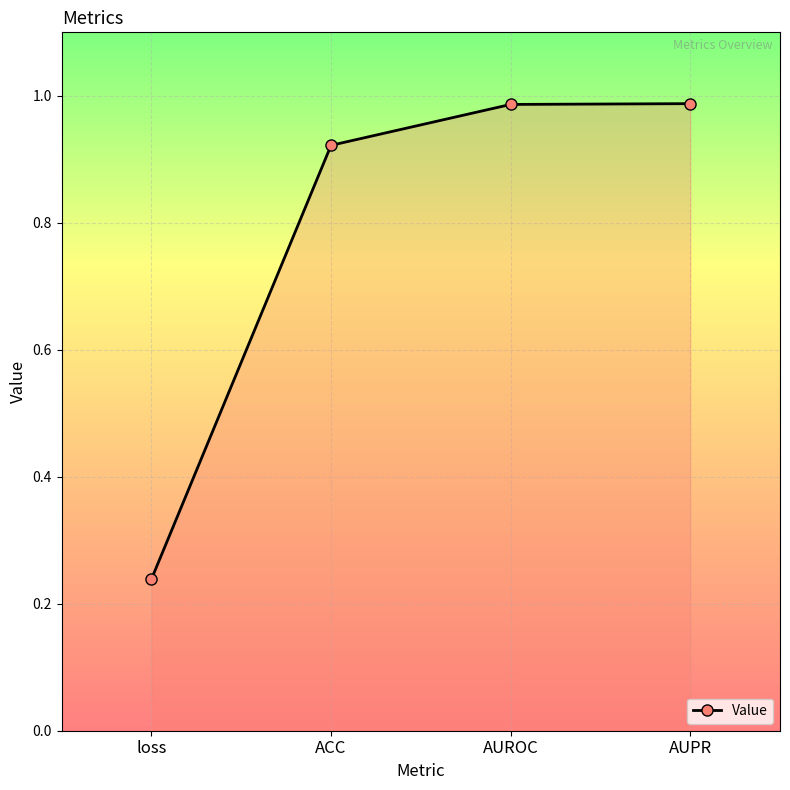

How many lines are shown in the chart?

1